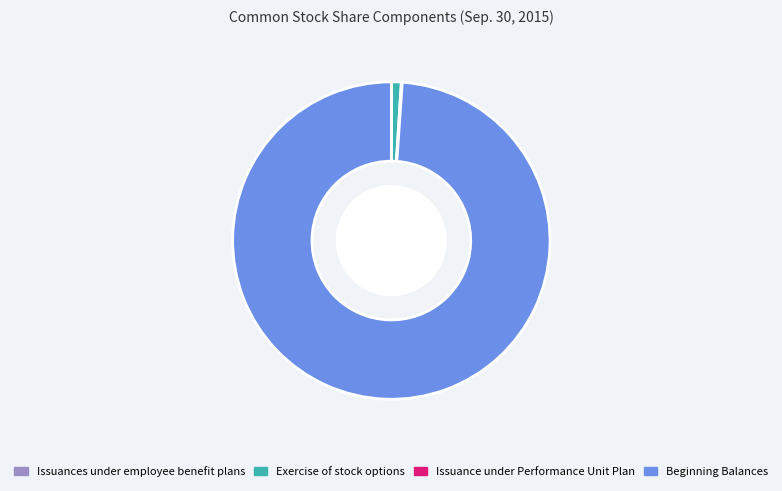

Does any single category account for the majority?

Yes